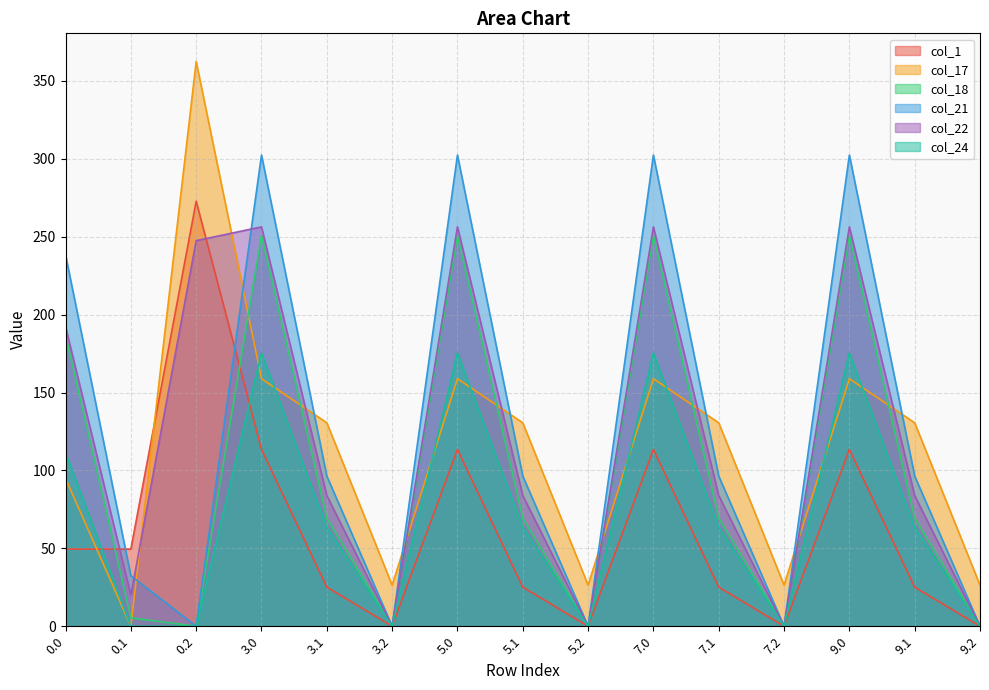

Which label corresponds to the smallest value in the chart?

3.2